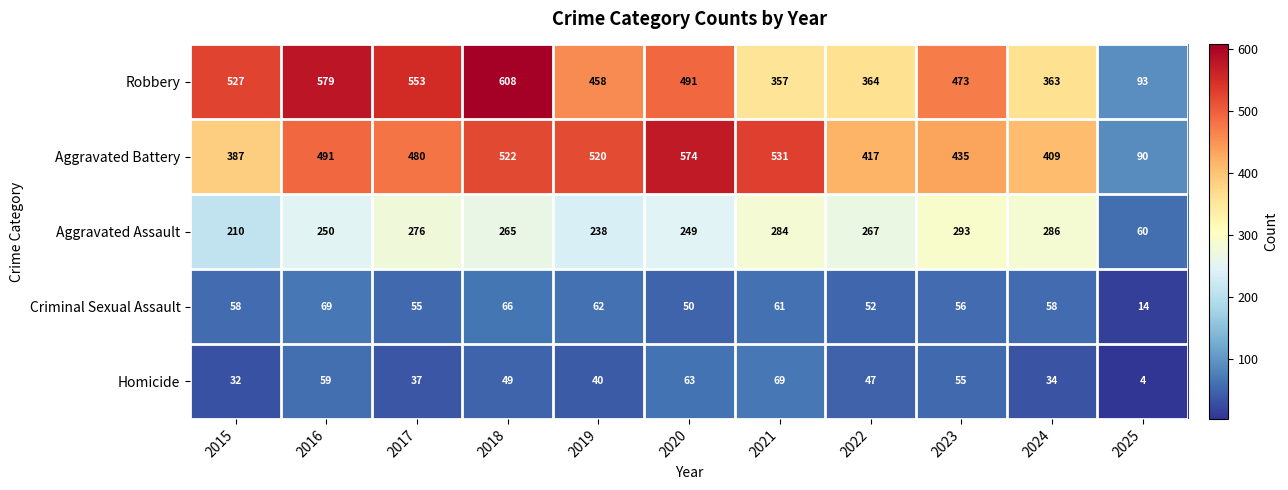

At which label does Aggravated Assault reach its peak?

2023